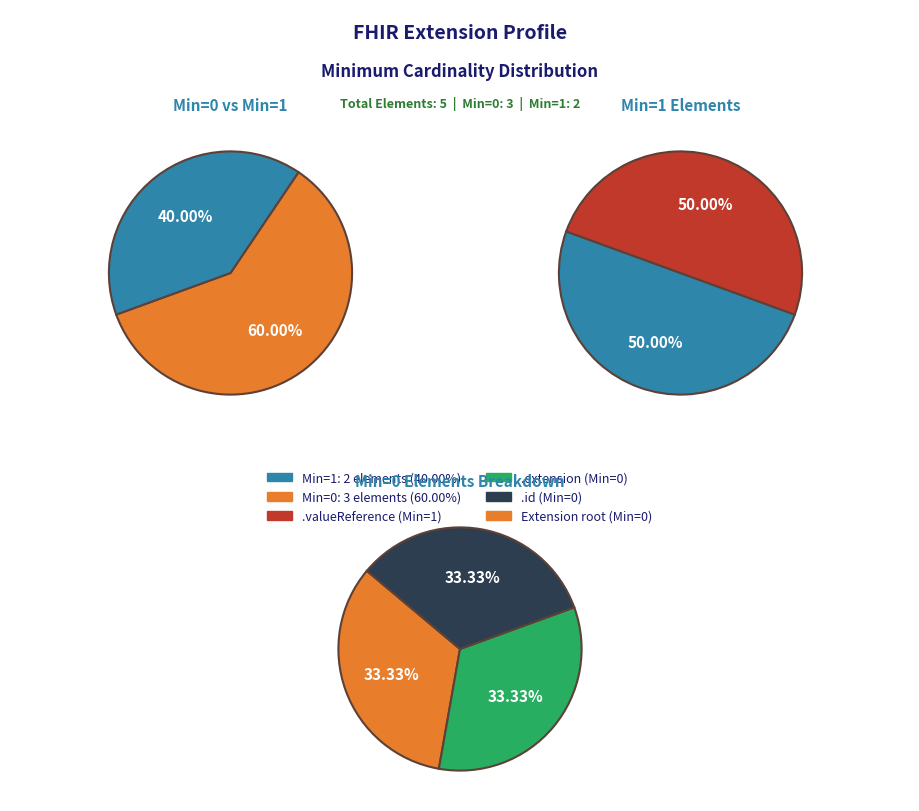

The Extension.valueReference slice represents 58% of the pie. True or false?

False